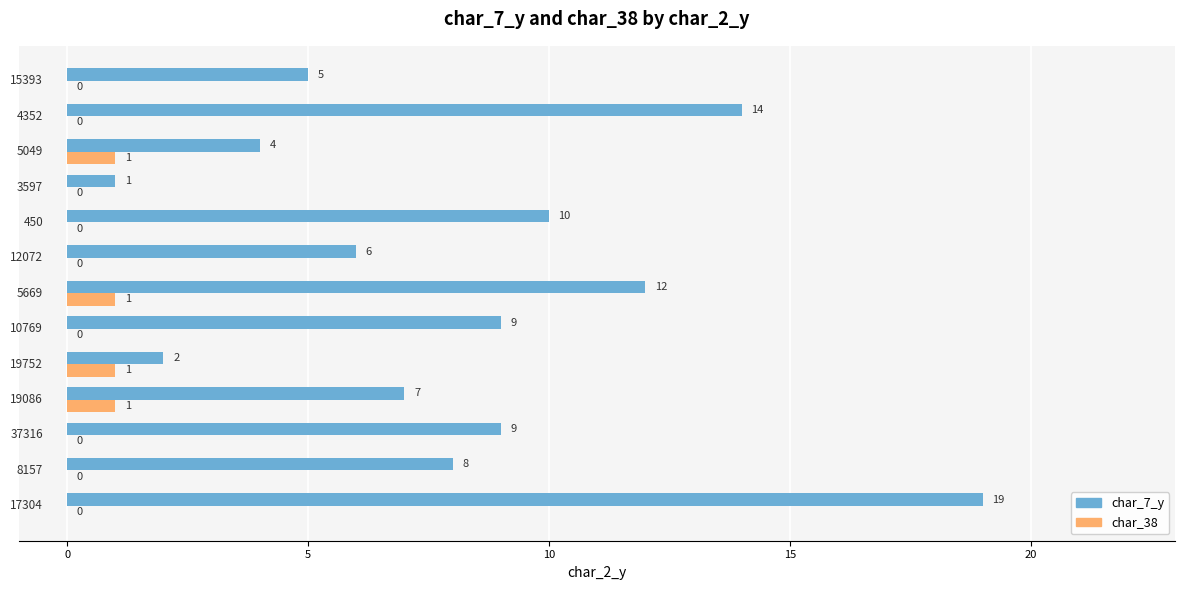

What is the highest value of the char_7_y series?

19